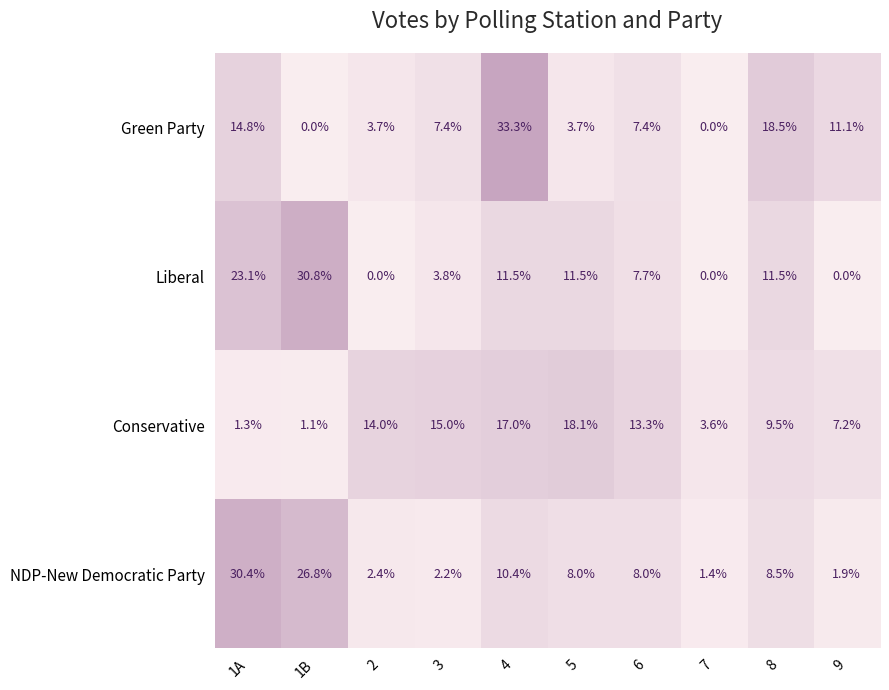

What is the spread (max minus min) of values at 1A?

29.1